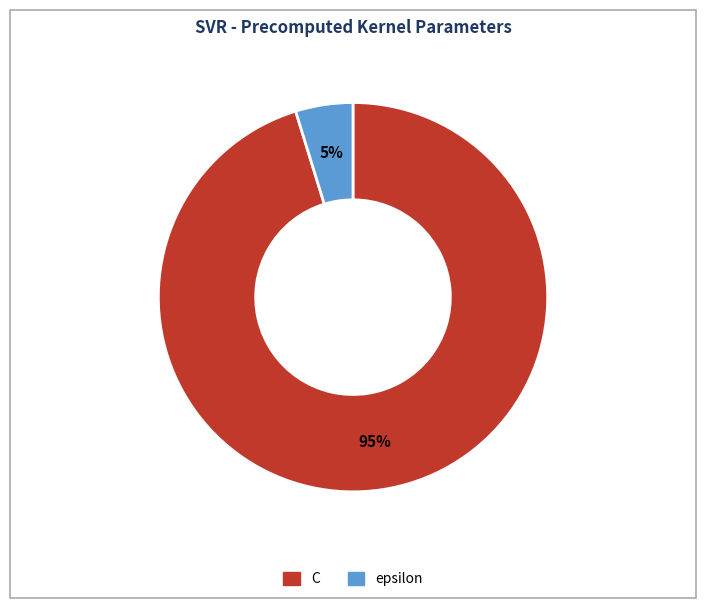

Which slice is the smallest?

epsilon